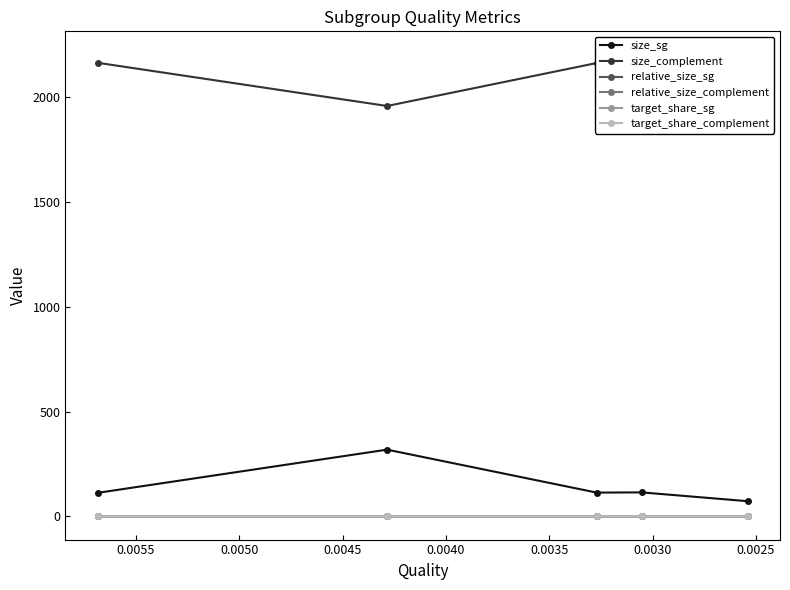

The relative_size_complement series shows 0.6 at 0.0025. True or false?

False